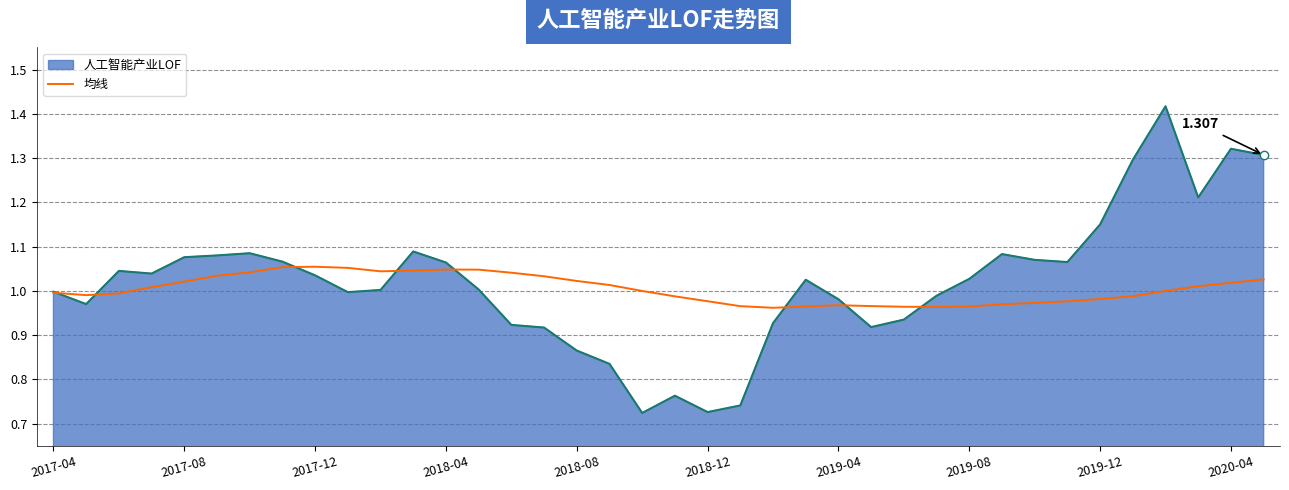

Between 33 and 35, which is larger?

33